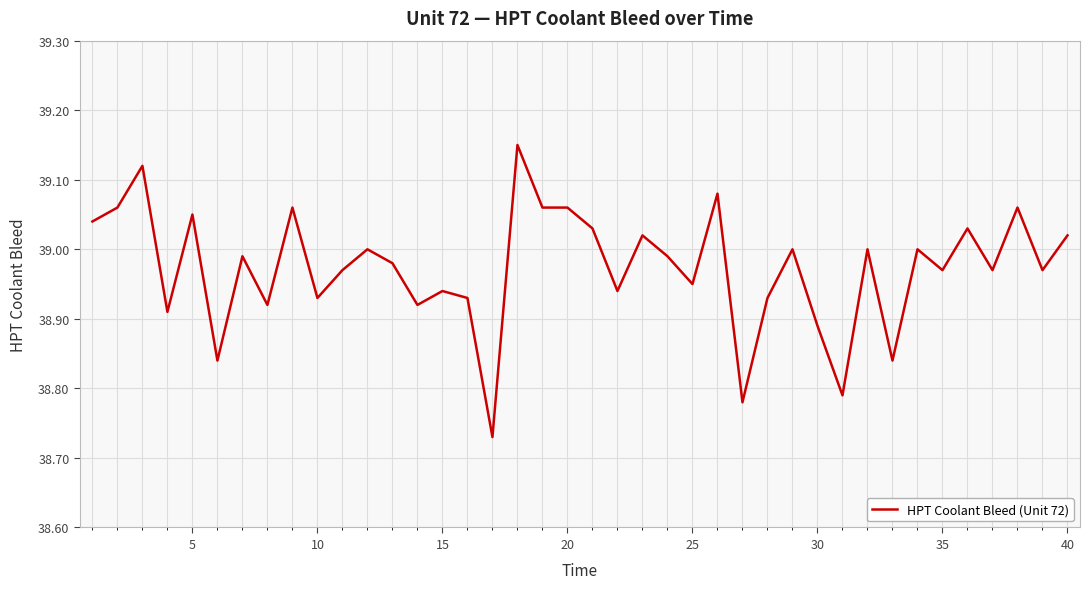

What is the difference between the maximum and minimum values?

0.4